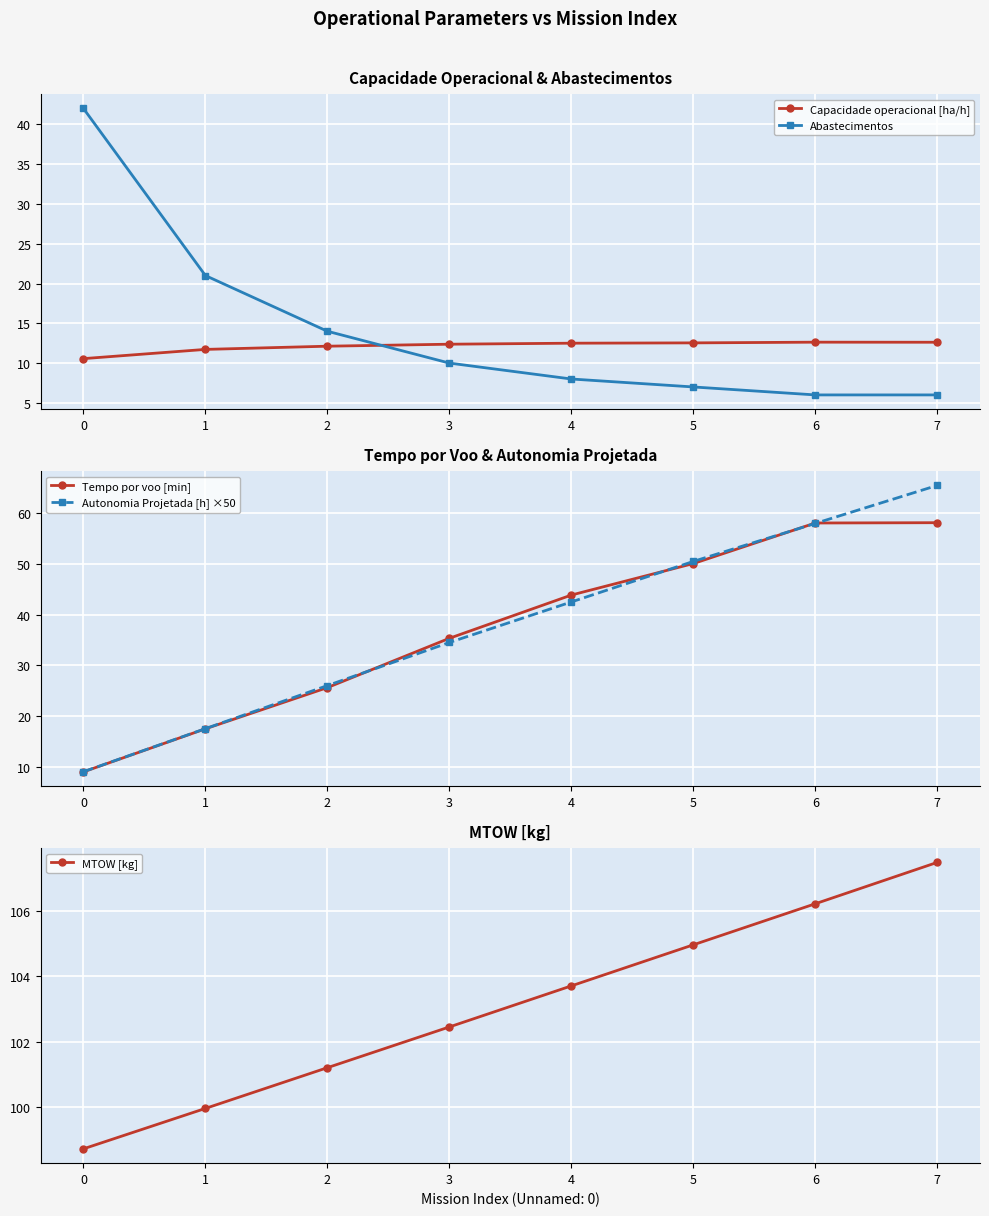

True or false: MTOW [kg] has more than 2 points higher than both neighbors.

False